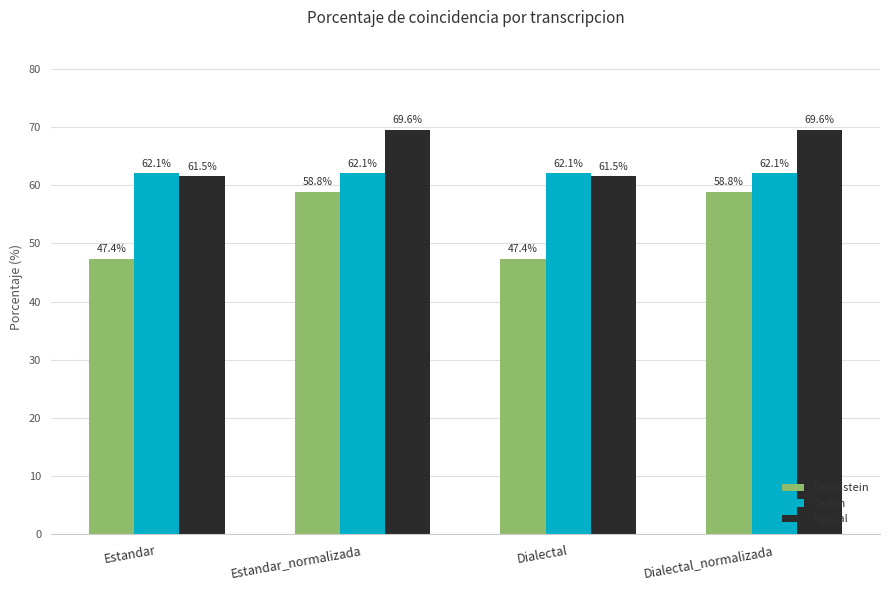

True or false: Orden has a value of 18.4 at Estandar.

False